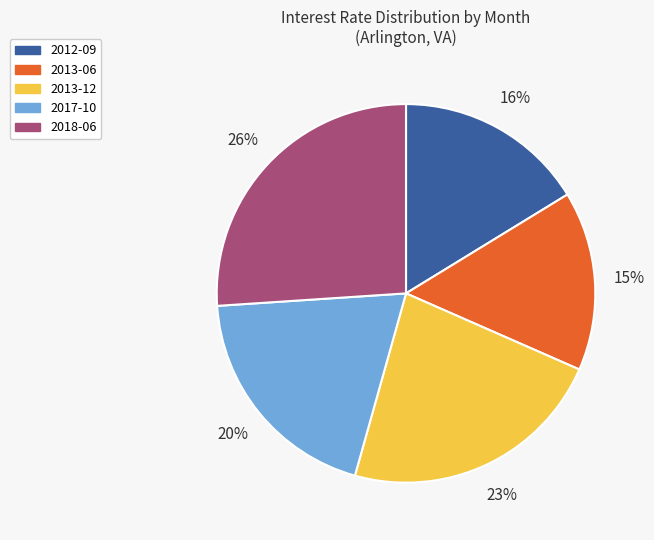

How many slices are in this pie chart?

5